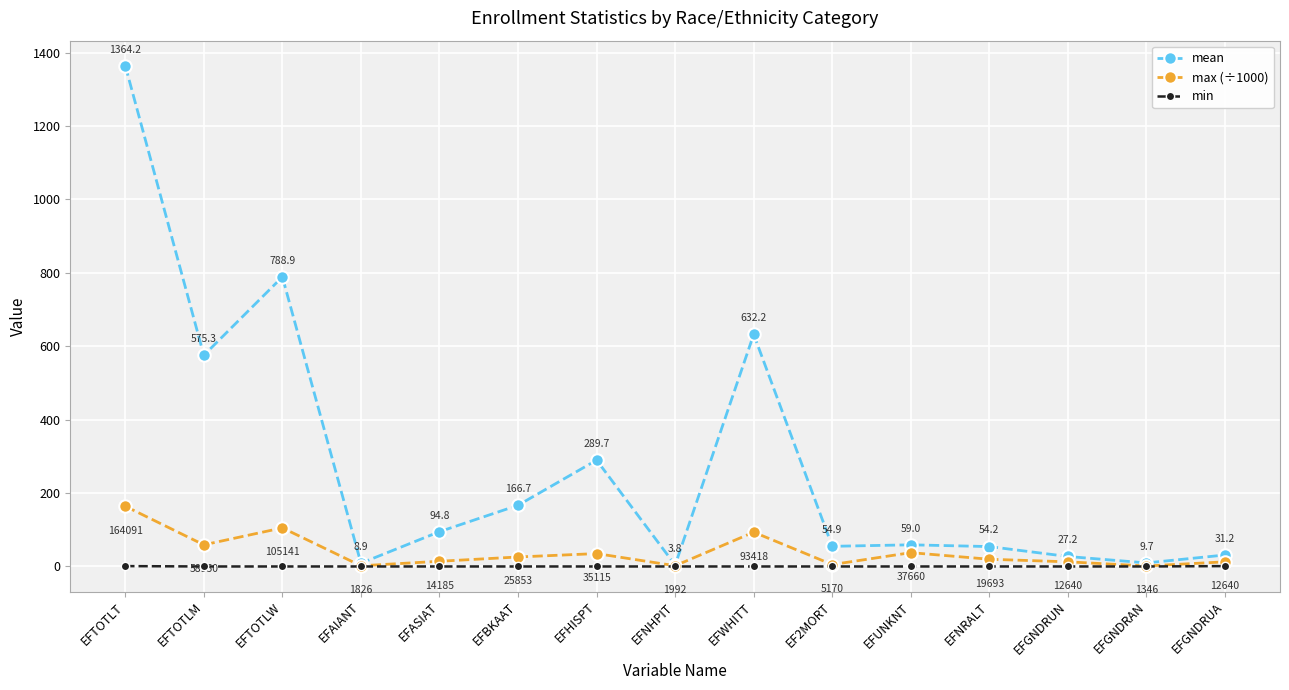

Which series has the largest total across all categories?

mean